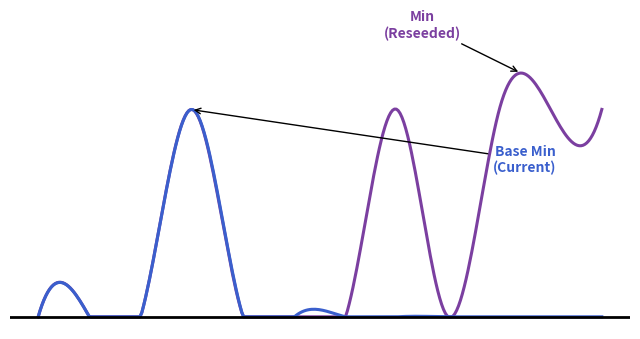

At how many categories does at least one series exceed 0?

5